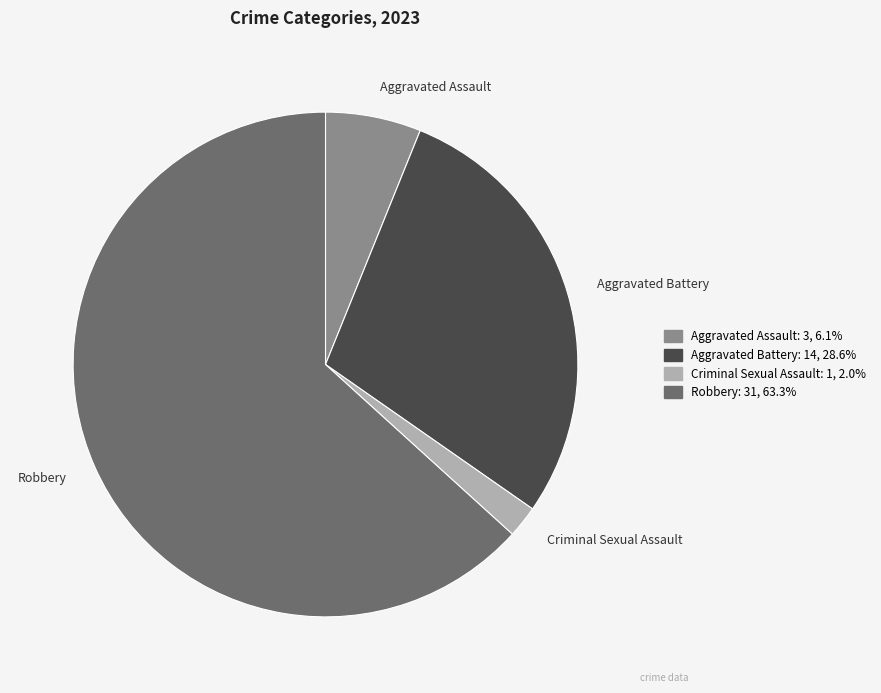

Count the number of slices in the pie.

4